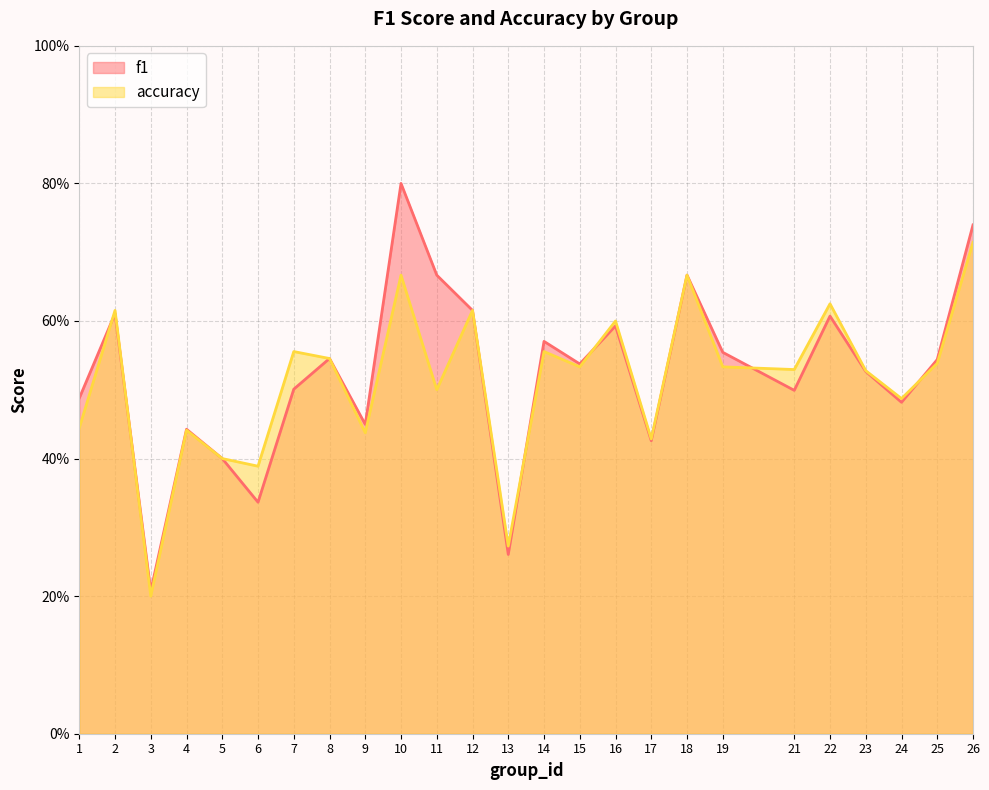

At which label does accuracy reach its peak?

26